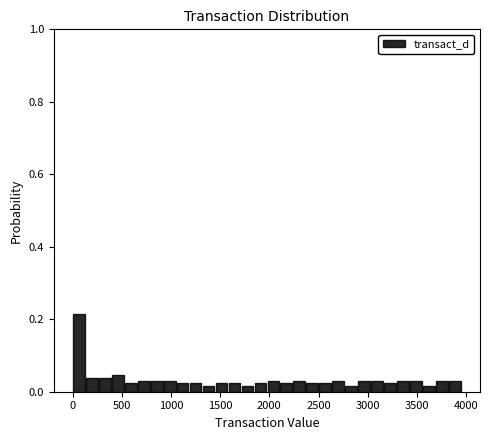

Around what value on the x-axis is the tallest bar? Give the approximate position of its centre, as read against the axis.

50